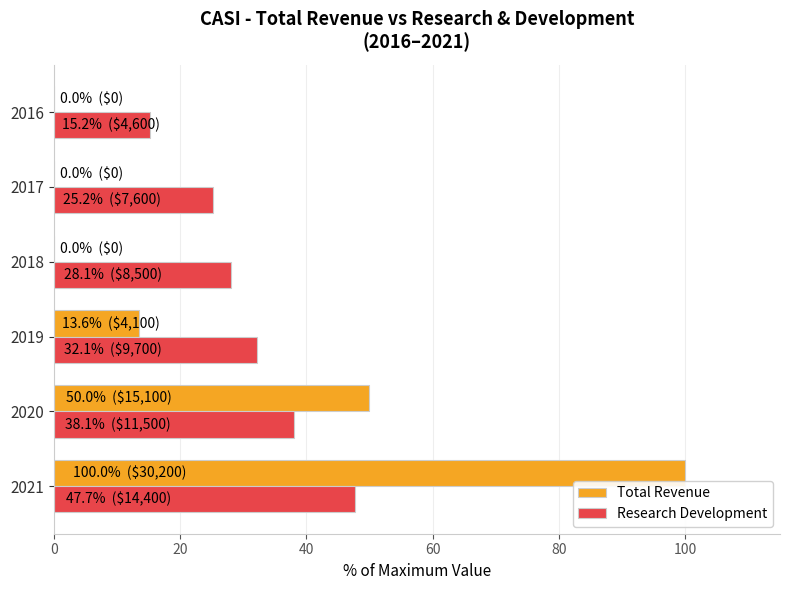

Which series has the widest spread of values?

Total Revenue